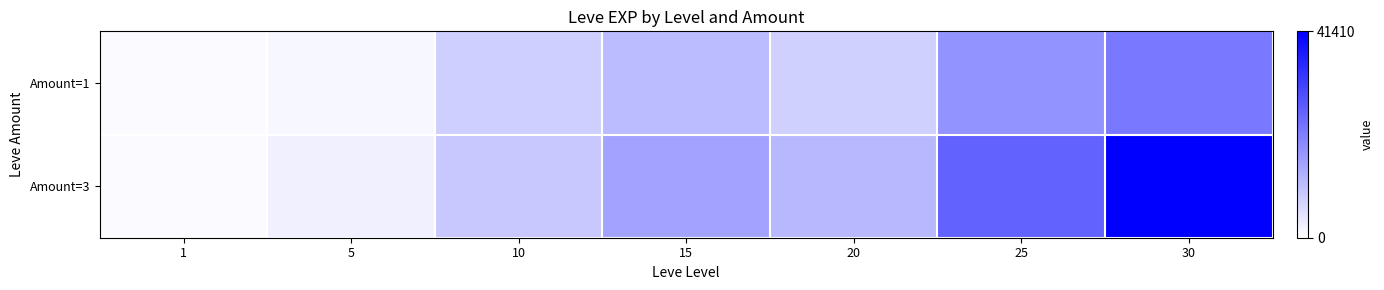

At how many categories does at least one series exceed 0?

7